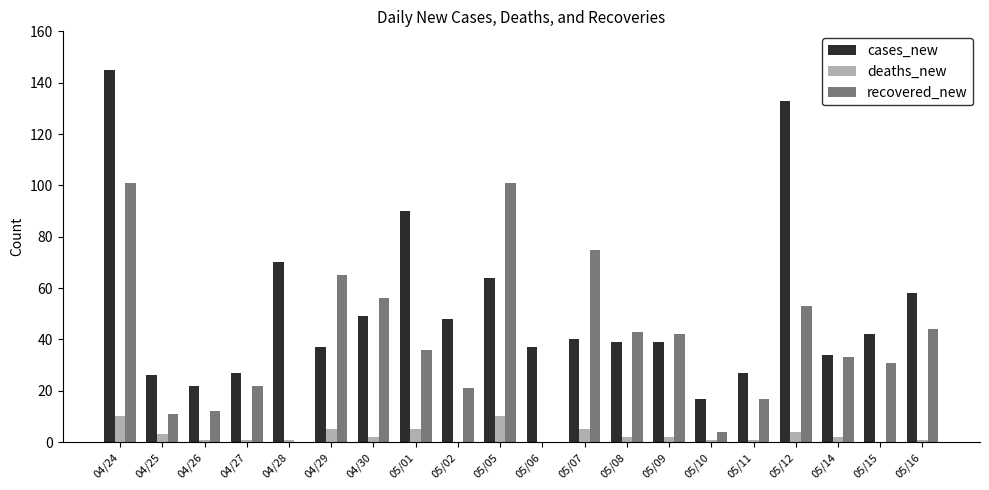

Are the bars grouped side by side (vs. stacked)?

Yes